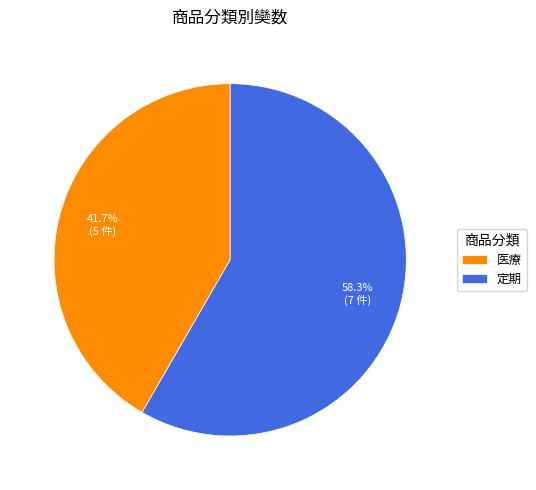

How many slices are in this pie chart?

2